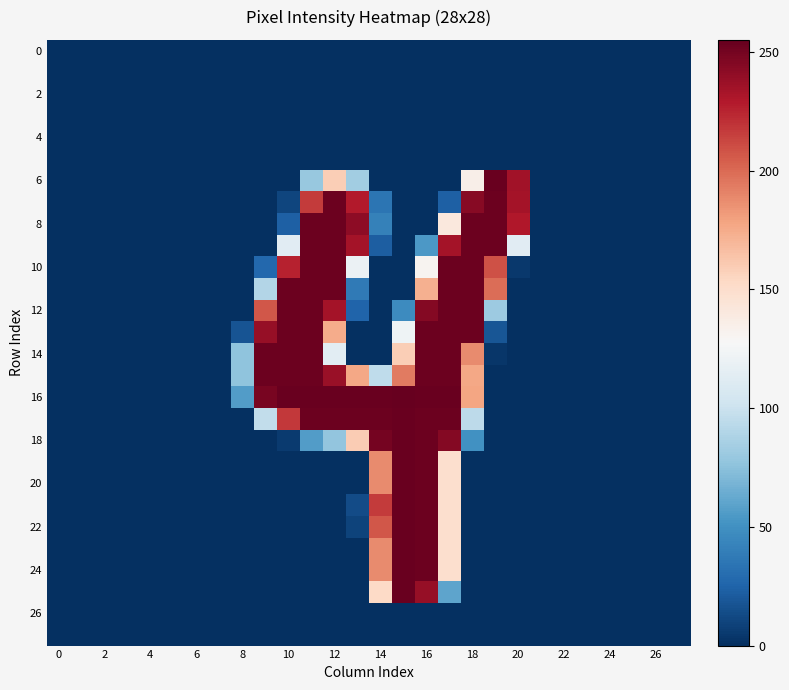

How many categories are shown in the chart?

28